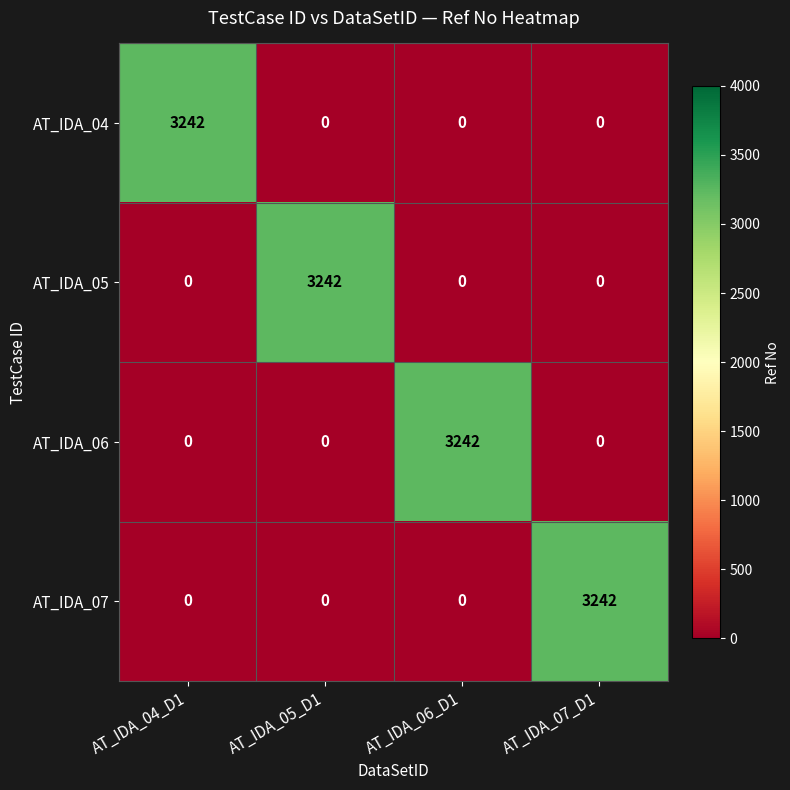

True or false: AT_IDA_04 has a value of 2206 at AT_IDA_05_D1.

False